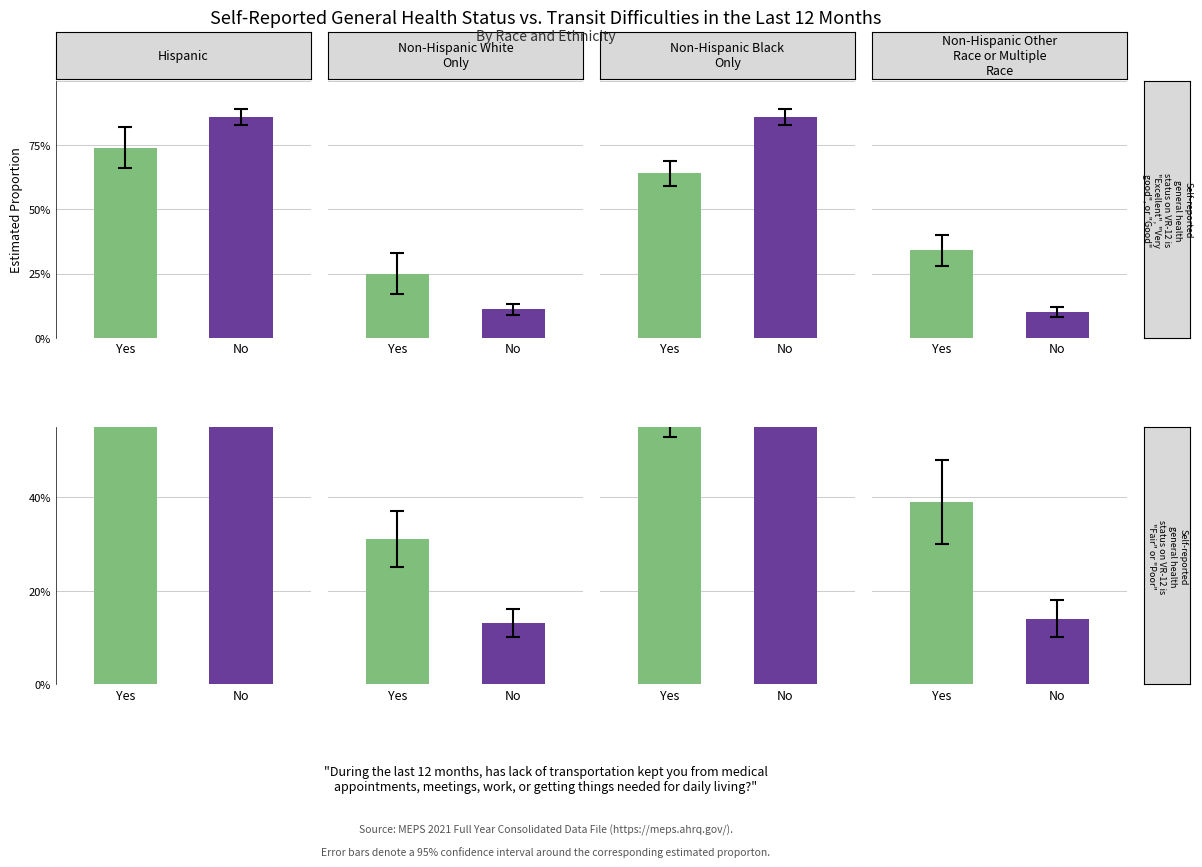

What is the difference between the Yes values at 3 and 7?

5